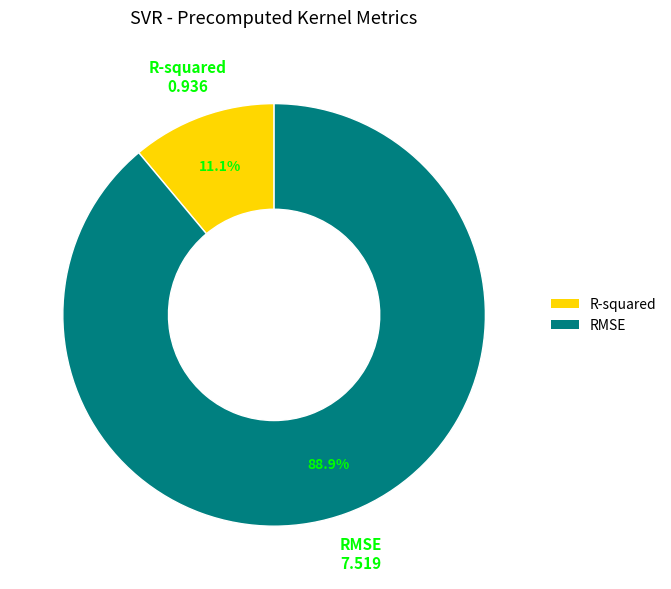

To the nearest percent, what is the difference between the largest and smallest slice percentages?

78%